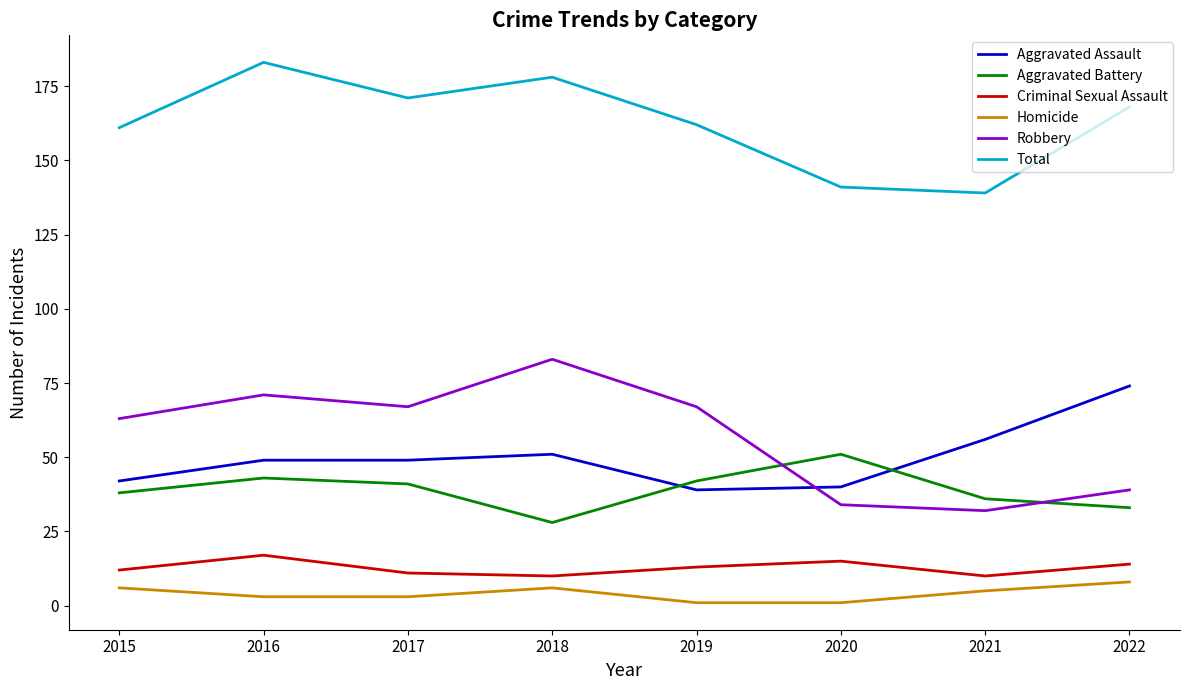

True or false: Total and Criminal Sexual Assault intersect in this chart.

False